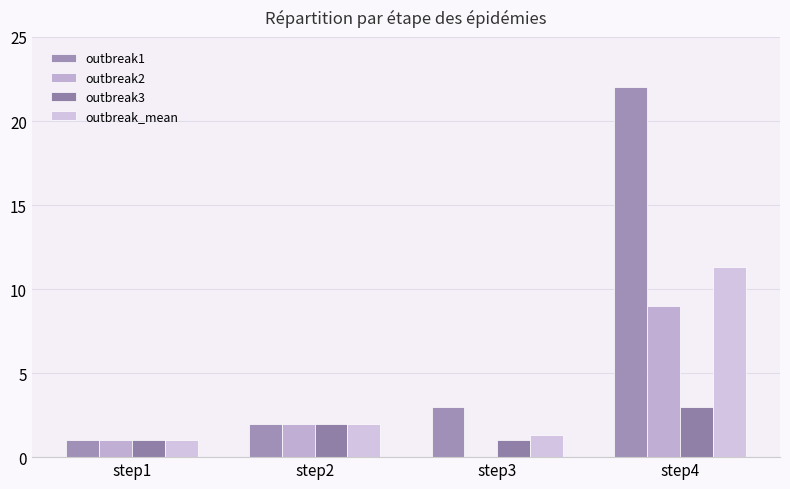

Where does the outbreak2 series first go above 2?

step4